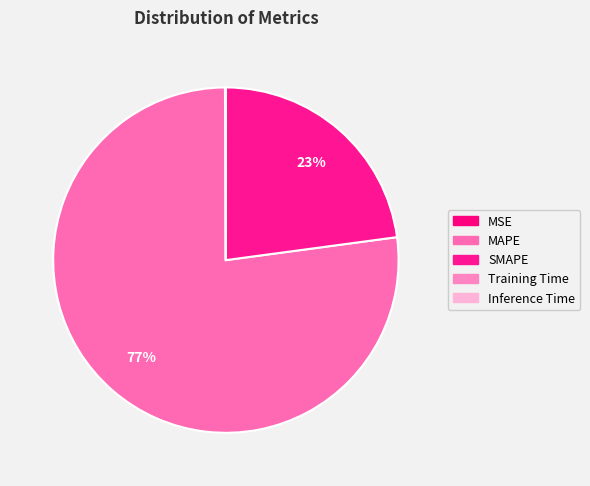

Which slice is the largest?

MAPE